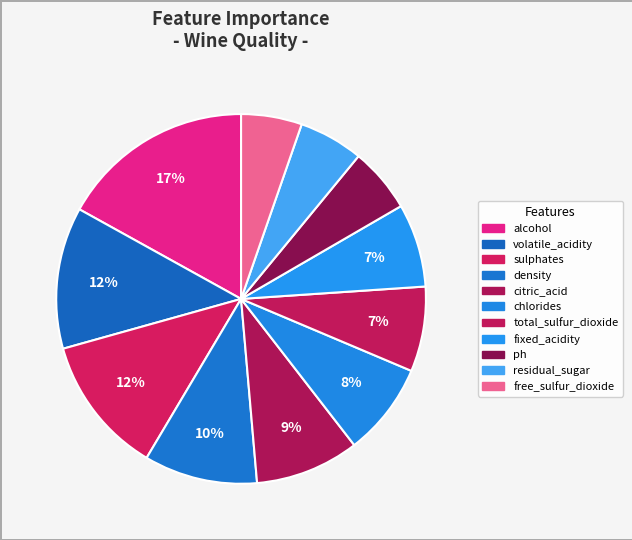

How many segments does this pie chart have?

11